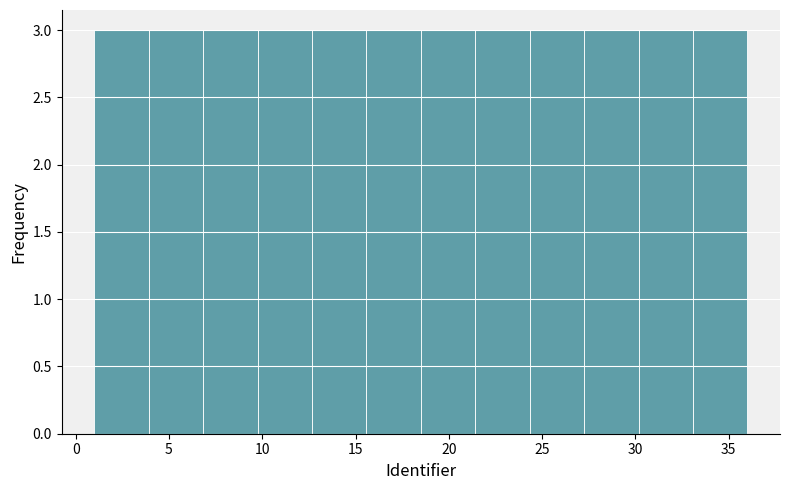

How tall is the bar that spans 27.5 to 30.0 on the x-axis? Neither the bar edges nor the heights are printed on the chart, so give them approximately, as read against the axes.

3